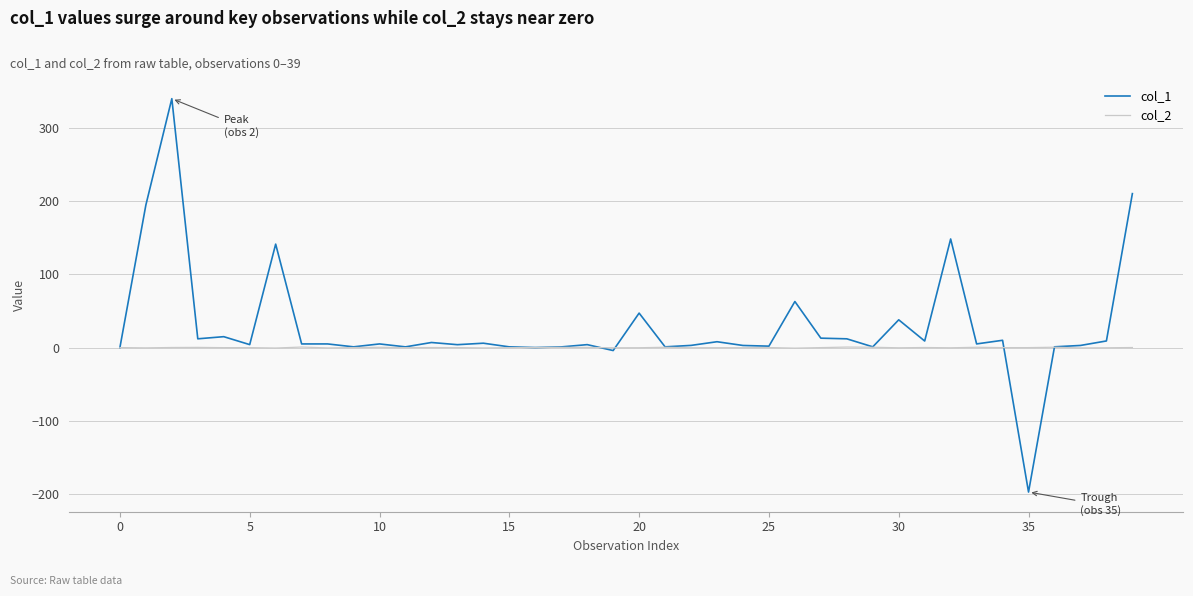

Rank the series by their average value, from lowest to highest.

col_2, col_1